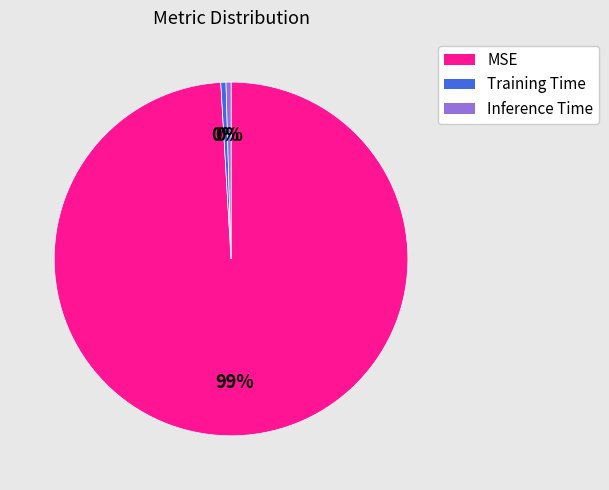

Do MSE and Training Time together represent more than half of the pie?

Yes